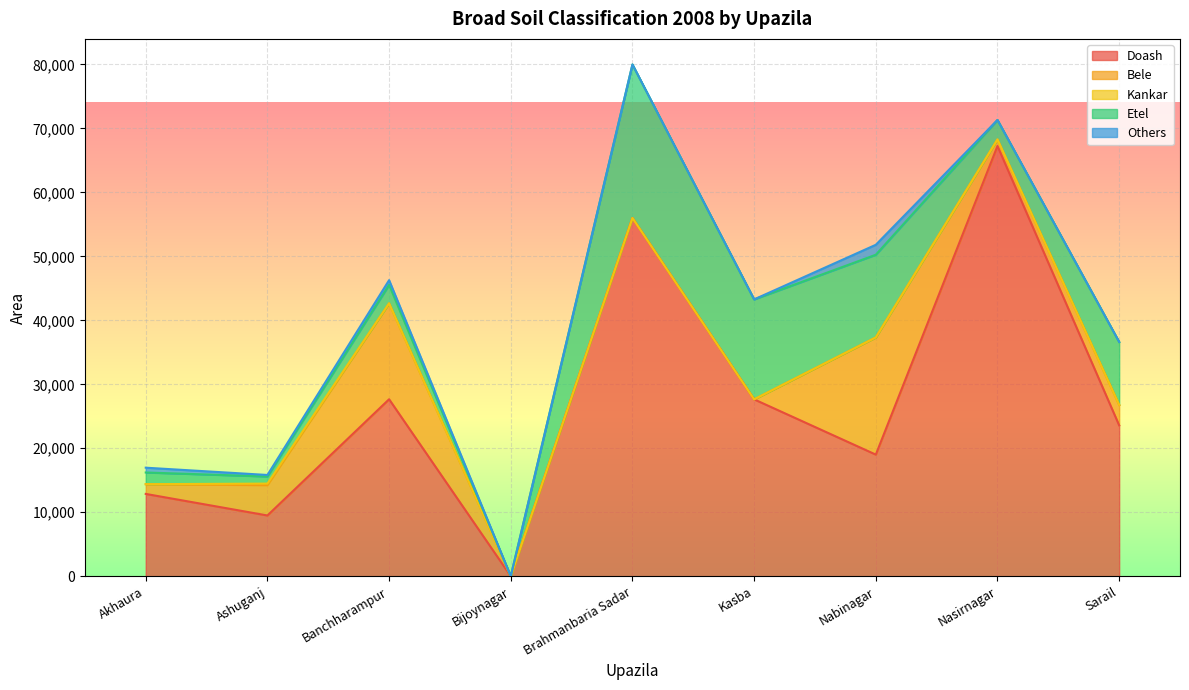

The Doash series shows 19010 at Nabinagar. True or false?

True